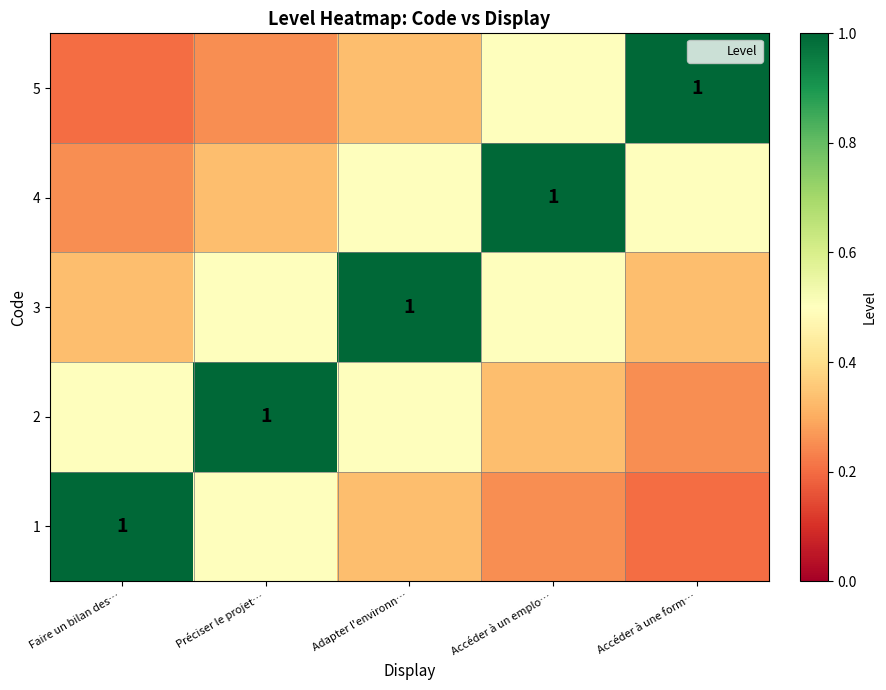

What is the difference between the highest and lowest values at Accéder à un emplo…?

0.8